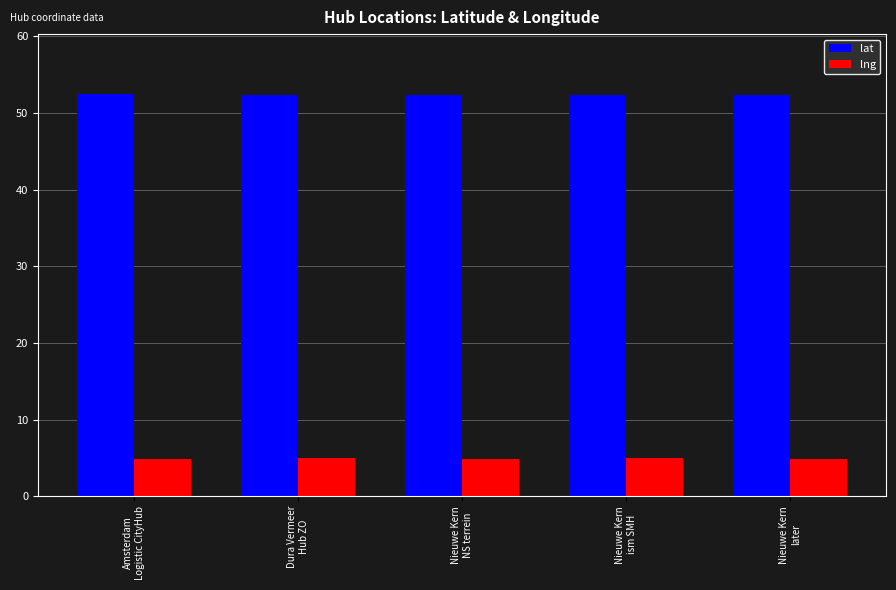

What is the average value of the lng series?

4.9